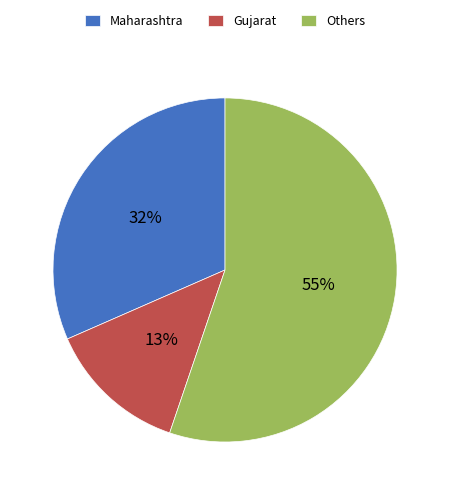

Does Others account for over 50% of the chart?

Yes